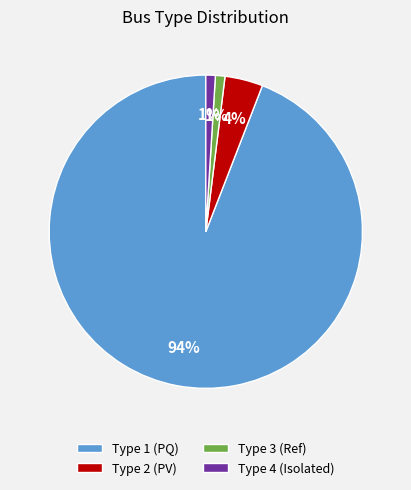

Which slice is the largest?

Type 1 (PQ)